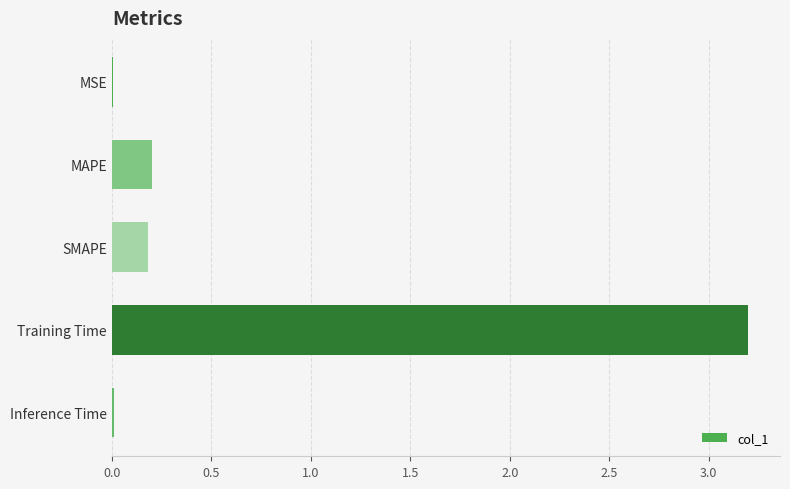

Between Training Time and SMAPE, which is larger?

Training Time